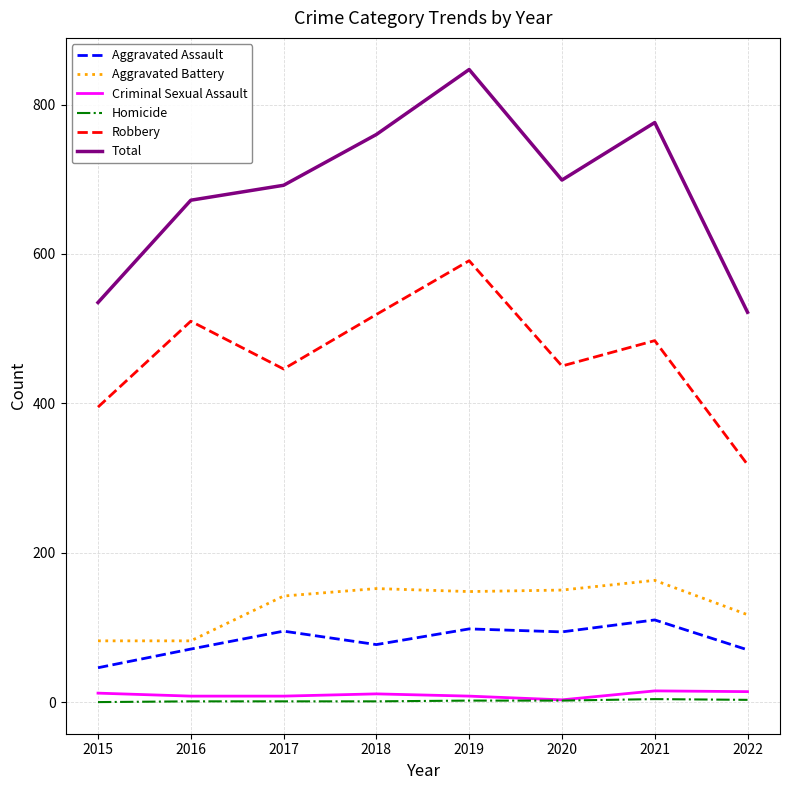

How many lines are shown in the chart?

6